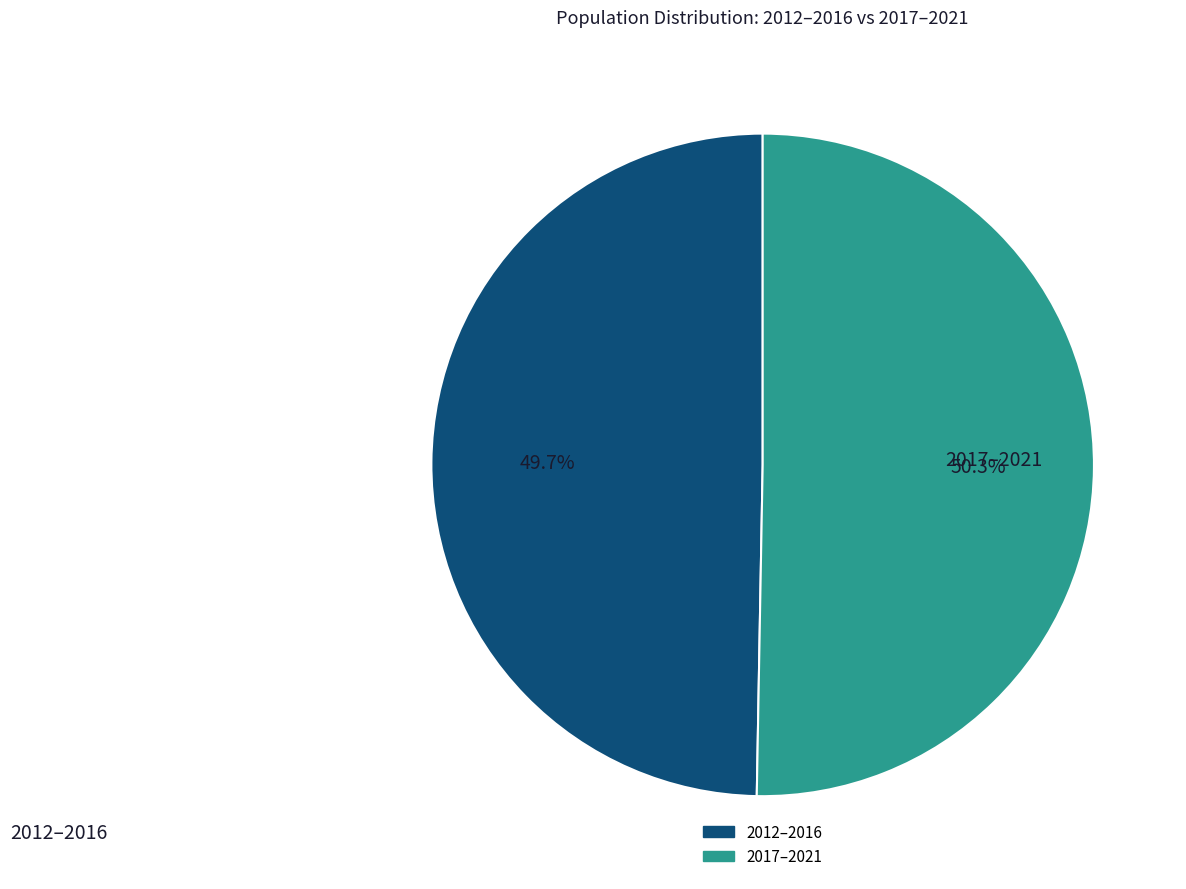

Does any single category account for the majority?

Yes